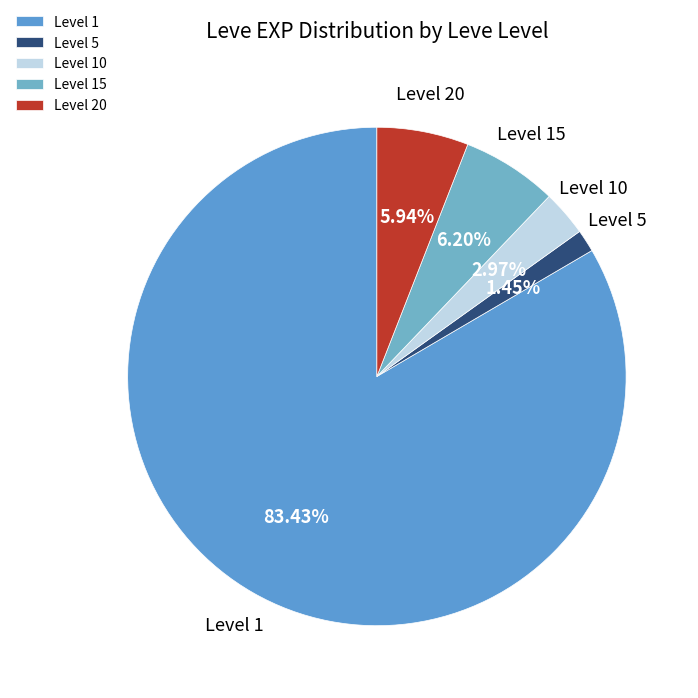

Which slice is the largest?

Level 1